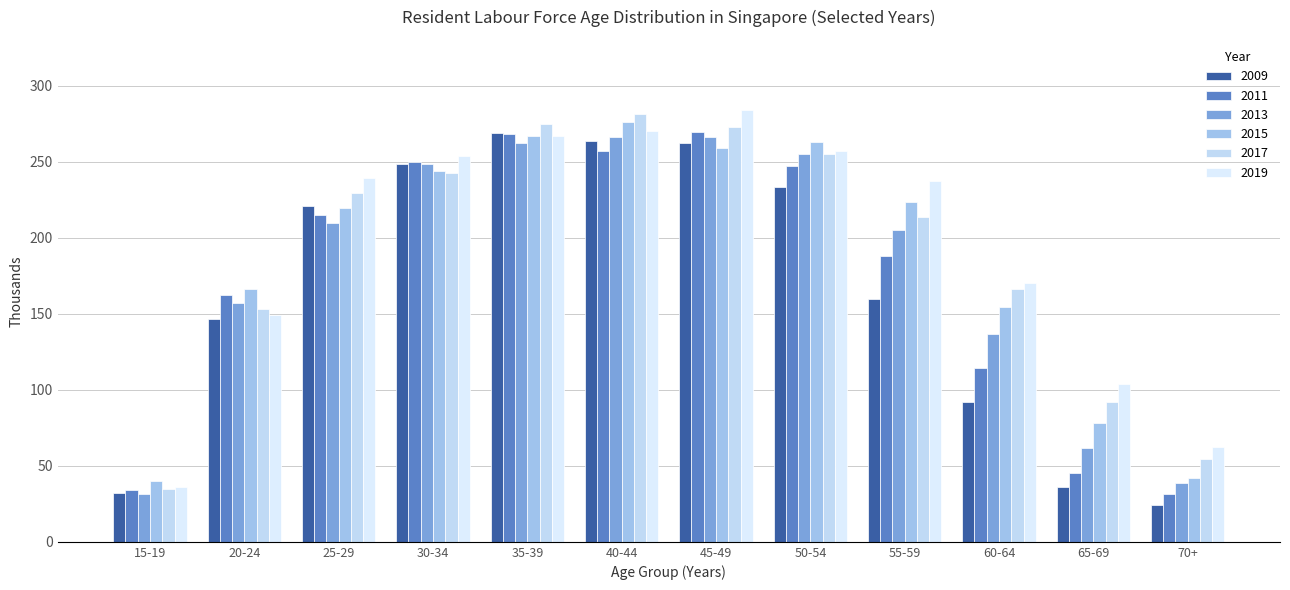

Reading right to left, extract all data points from this chart.

2009: 24.0	35.9	92.1	159.5	233.2	262.0	263.2	268.9	248.3	220.7	146.3	31.8
2011: 31.2	45.1	114.5	187.8	246.9	269.4	256.9	268.2	249.4	214.6	162.1	34.2
2013: 38.5	61.4	136.9	205.3	255.2	266.3	266.3	262.3	248.6	209.7	157.1	31.3
2015: 42.0	78.3	154.7	223.7	262.6	258.6	276.0	266.8	243.7	219.4	166.2	40.2
2017: 54.4	92.1	166.5	213.6	254.8	272.4	281.1	275.0	242.4	229.3	153.2	35.0
2019: 62.1	103.7	170.2	237.1	256.8	284.1	270.1	266.7	253.7	239.0	148.9	36.3